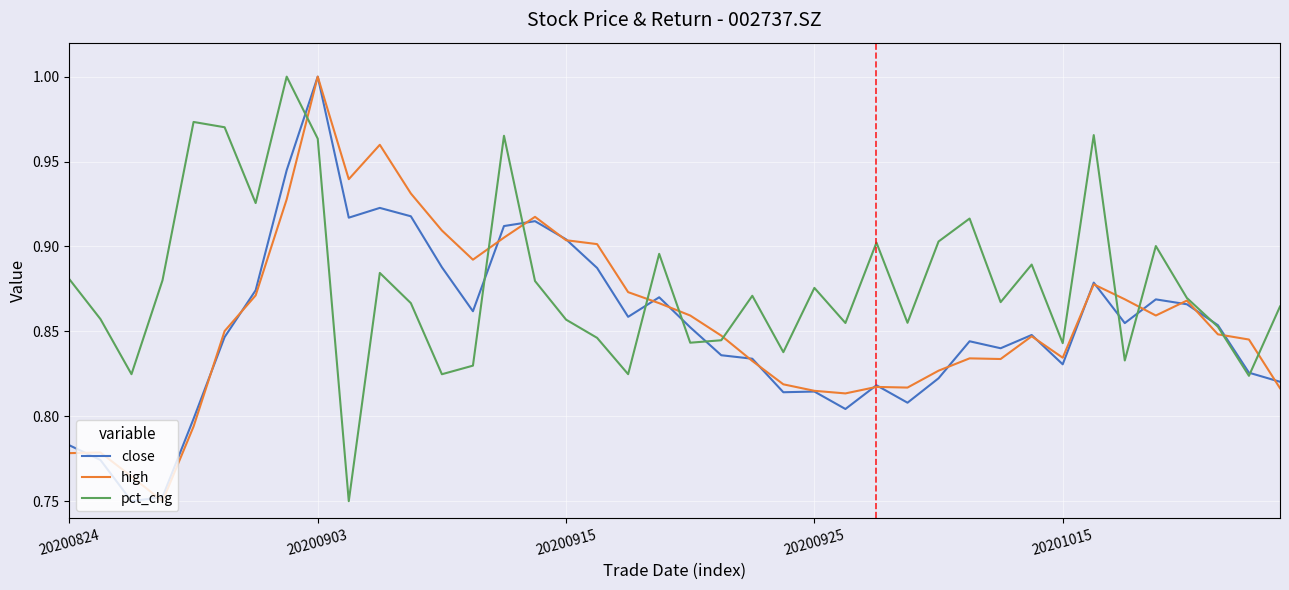

Which series has the largest total across all categories?

pct_chg